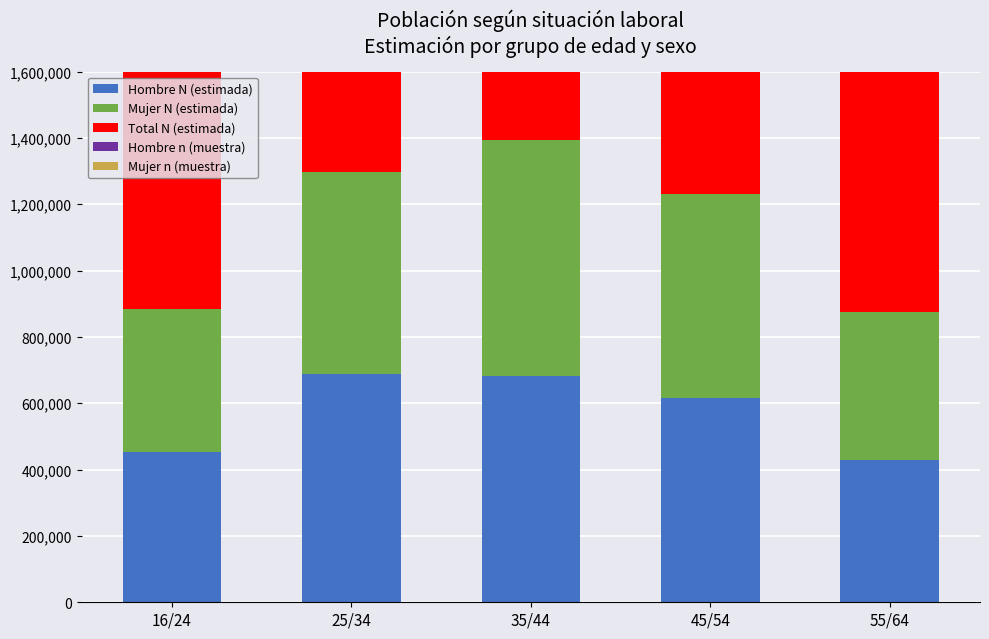

What is the difference between the Hombre N (estimada) values at 25/34 and 35/44?

5224